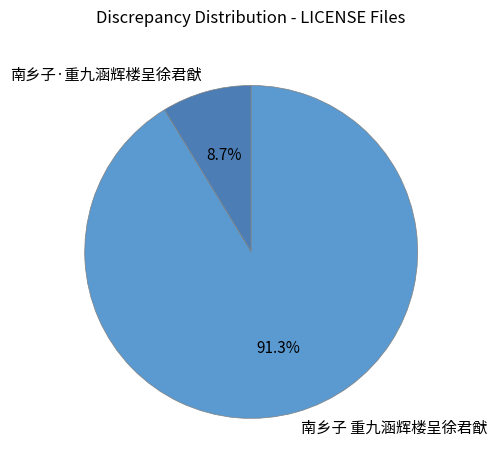

To the nearest percent, what percentage of the pie is 南乡子 重九涵辉楼呈徐君猷?

91%